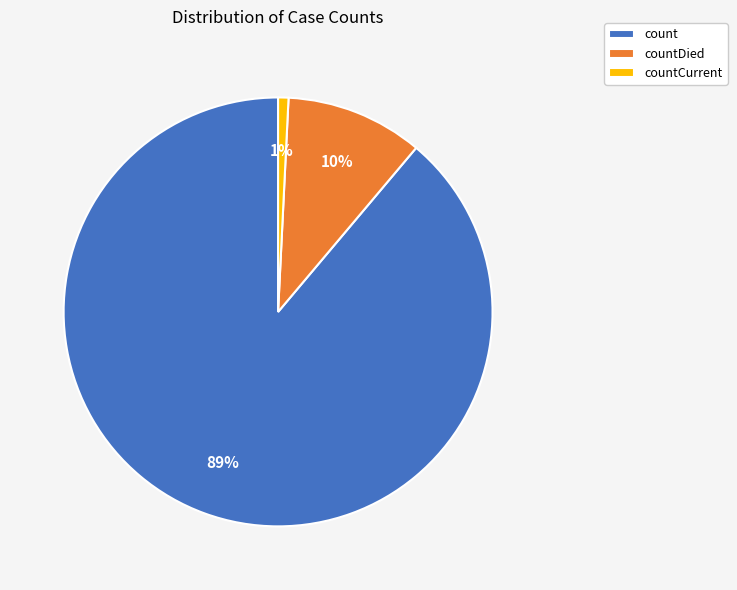

The countCurrent slice represents 10% of the pie. True or false?

False